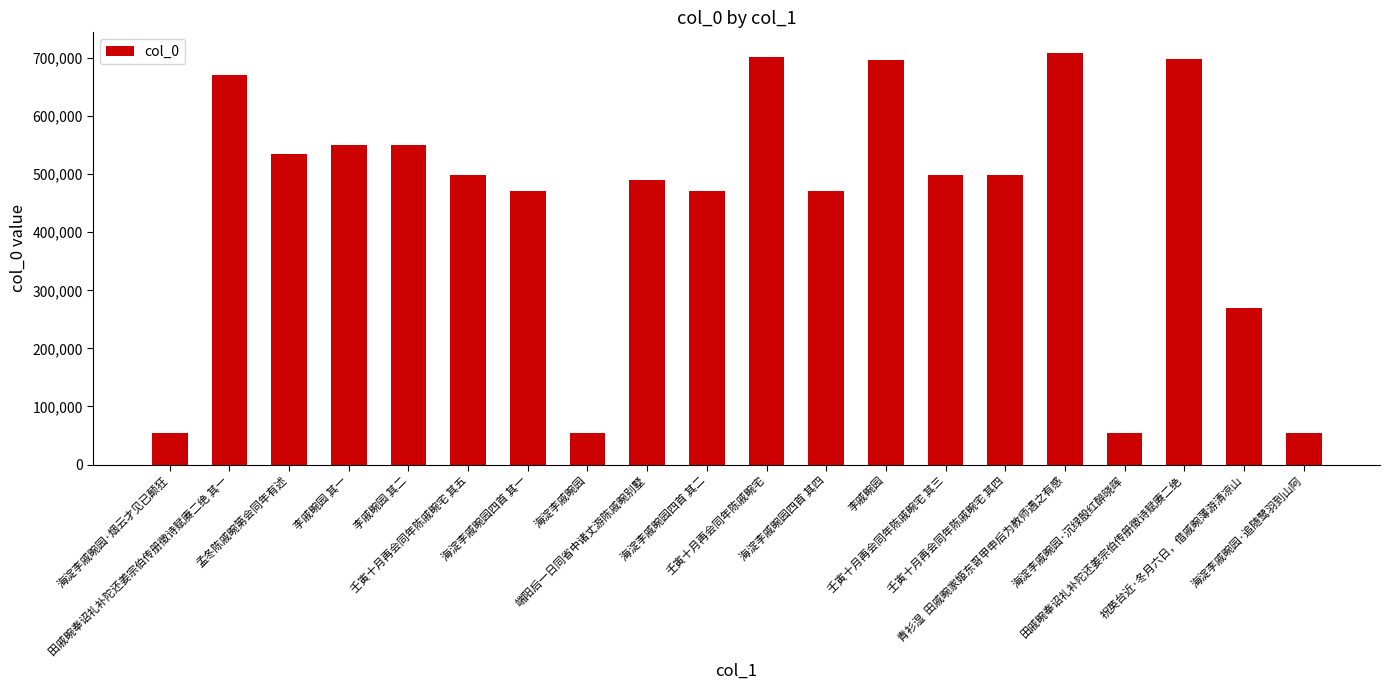

What is the difference between the second highest and second lowest values?

647408